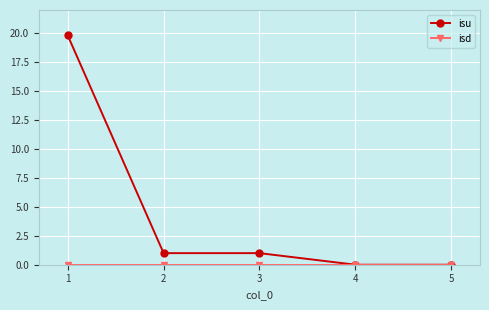

Which series has the largest total across all categories?

isu